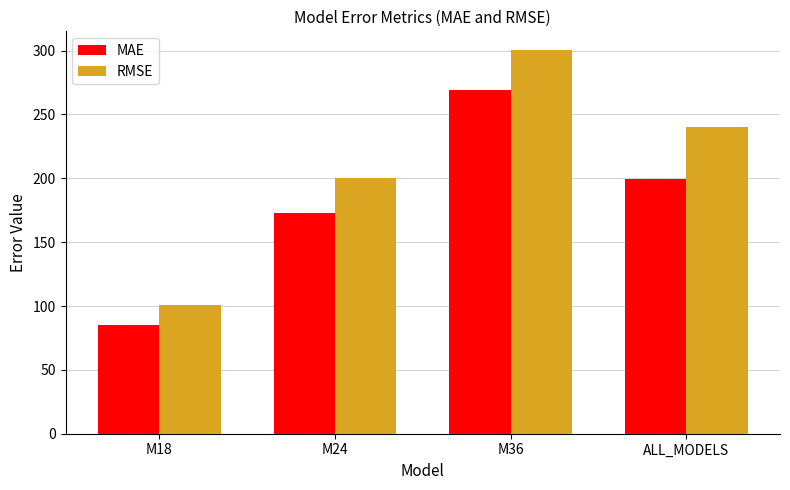

Which series changed the most between M18 and M24?

RMSE